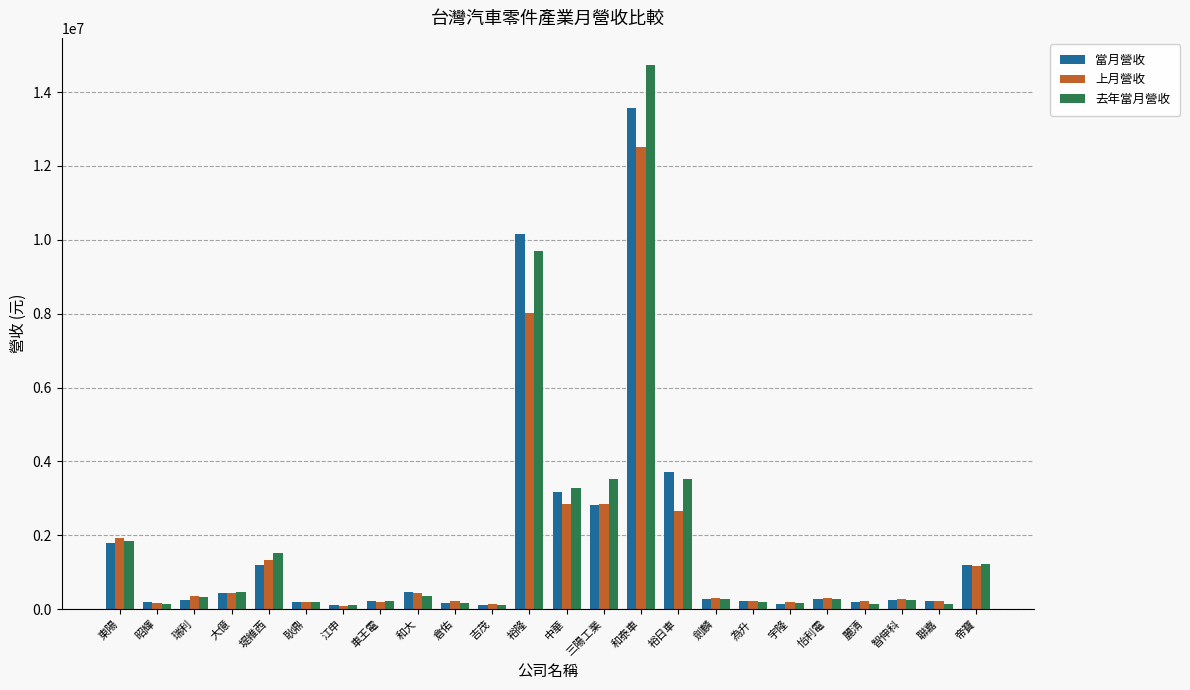

What is the difference between the maximum and second lowest values in the 當月營收 series?

13454631